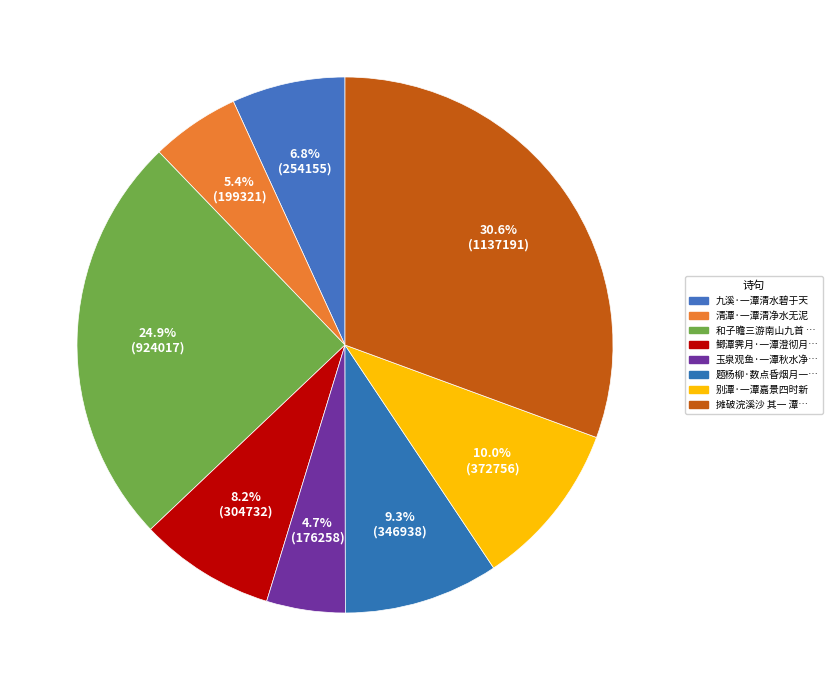

How many slices are in this pie chart?

8